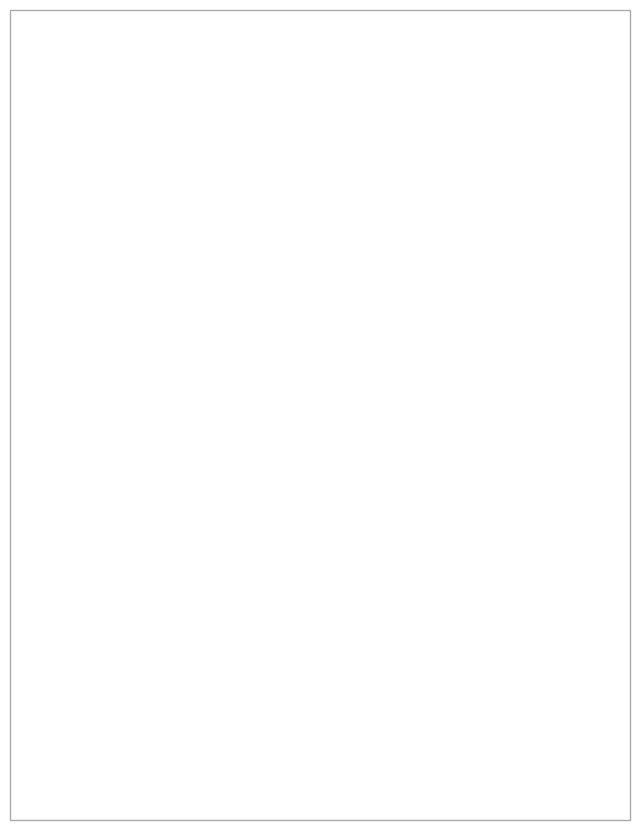

What percentage is the bm slice, to the nearest percent?

3%